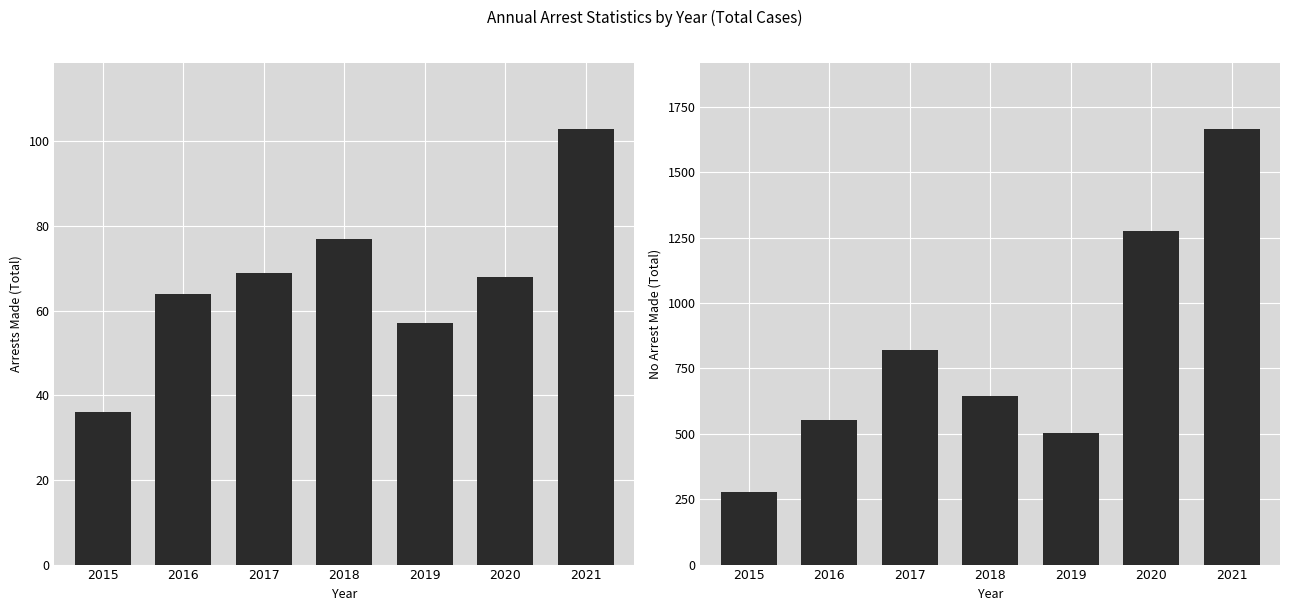

What is the lowest value of the arrest_made series?

36